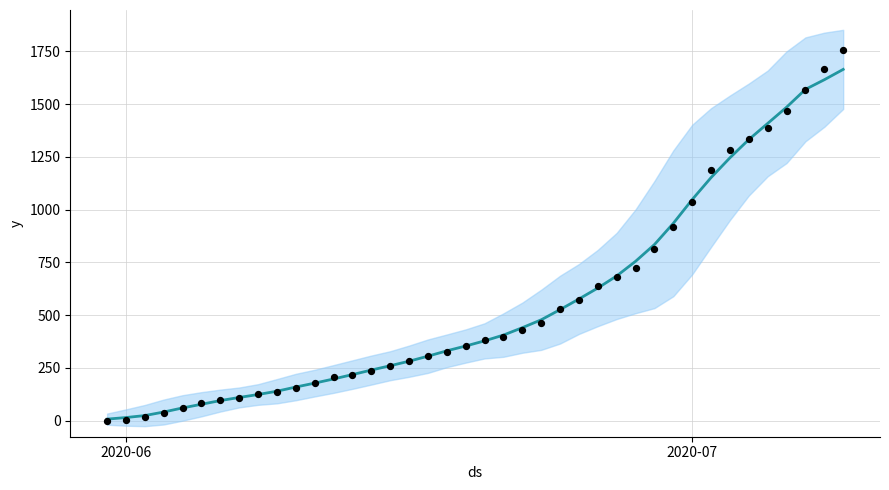

At how many categories does at least one series exceed 1596?

2